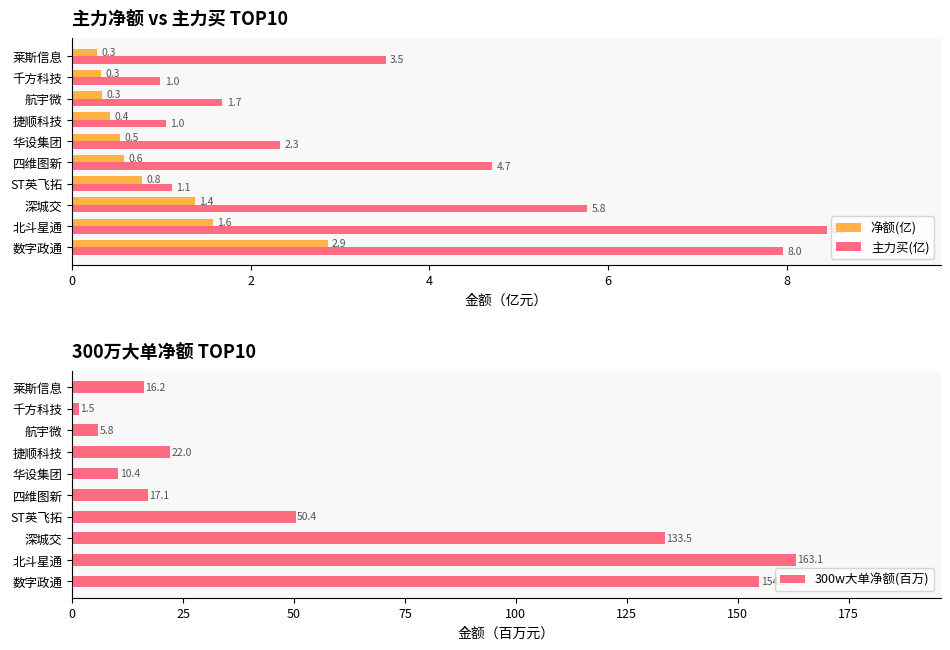

What is the difference between the 主力买(亿) values at 莱斯信息 and 千方科技?

2.5